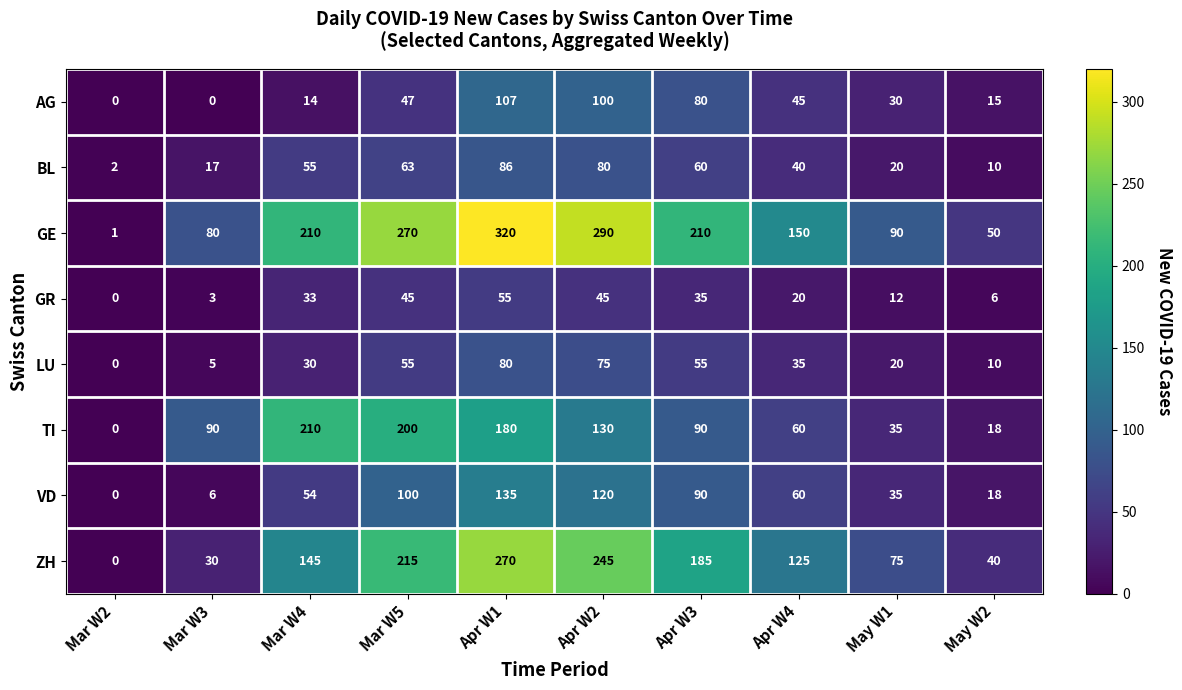

What is the difference between the LU values at Apr W3 and Apr W2?

20